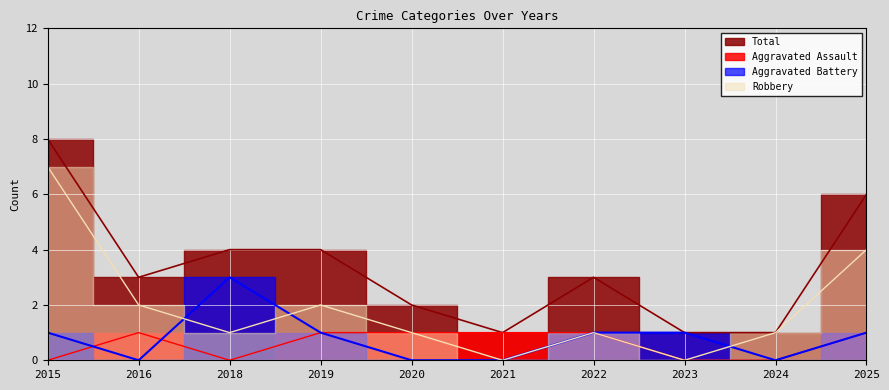

How many times do Robbery and Aggravated Battery cross each other?

3